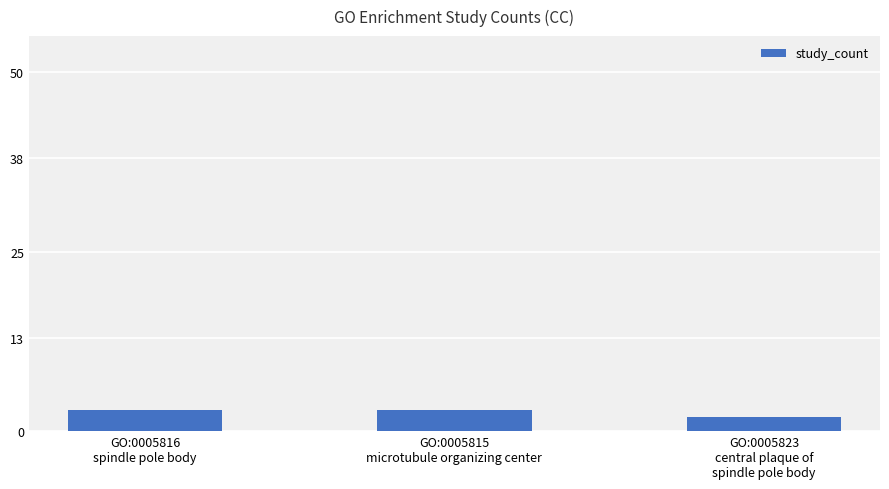

What is the sum of the values at GO:0005816
spindle pole body and GO:0005815
microtubule organizing center?

6